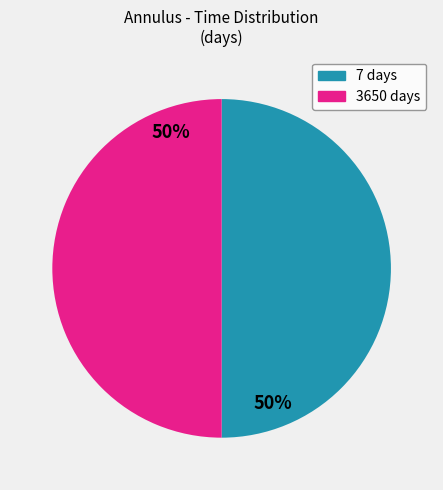

What is the ratio of the value at 3650 days to the value at 7 days?

1.0